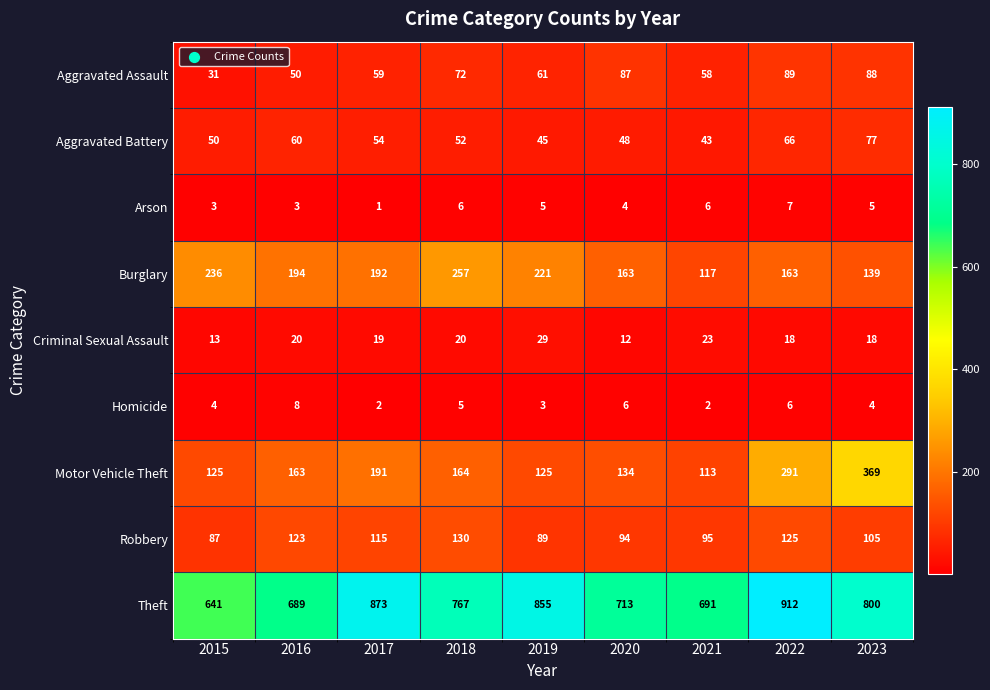

List the series in order of their peak value, highest first.

Theft, Motor Vehicle Theft, Burglary, Robbery, Aggravated Assault, Aggravated Battery, Criminal Sexual Assault, Homicide, Arson